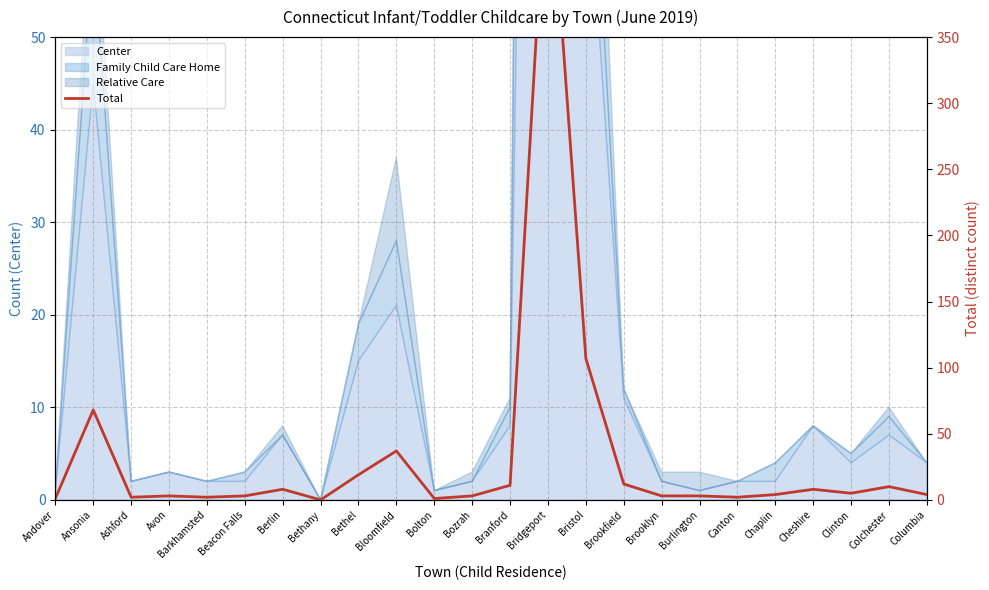

At which label does the data first exceed 4?

Ansonia